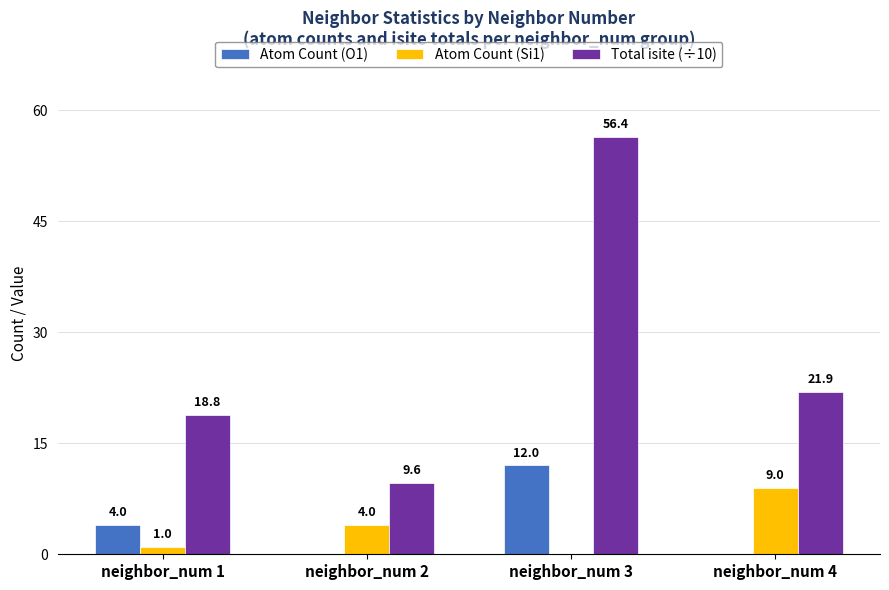

Are the bars horizontal?

No